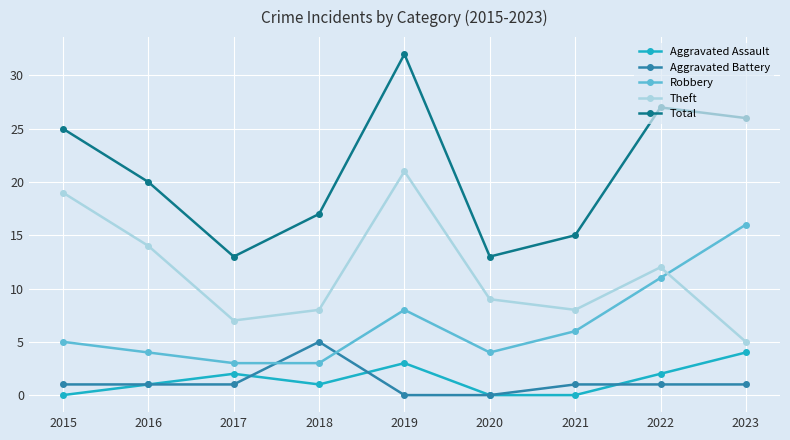

The value of Total at 2019 is 51. True or false?

False